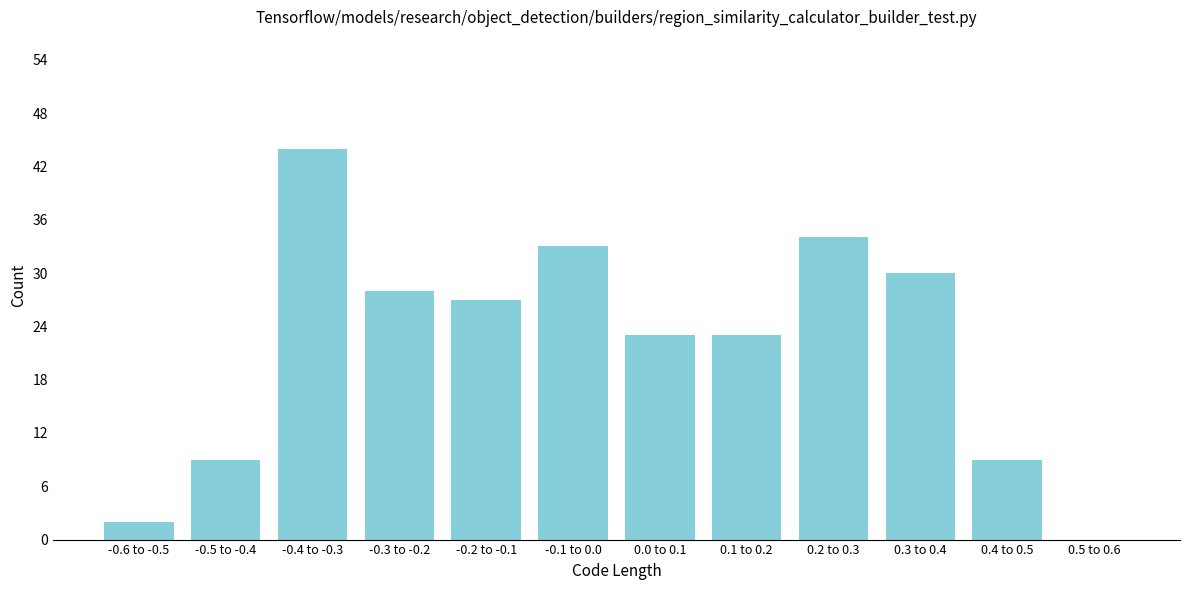

Reading left to right, transcribe all the data shown in this chart.

-0.6 to -0.5=2	-0.5 to -0.4=9	-0.4 to -0.3=44	-0.3 to -0.2=28	-0.2 to -0.1=27	-0.1 to 0.0=33	0.0 to 0.1=23	0.1 to 0.2=23	0.2 to 0.3=34	0.3 to 0.4=30	0.4 to 0.5=9	0.5 to 0.6=0